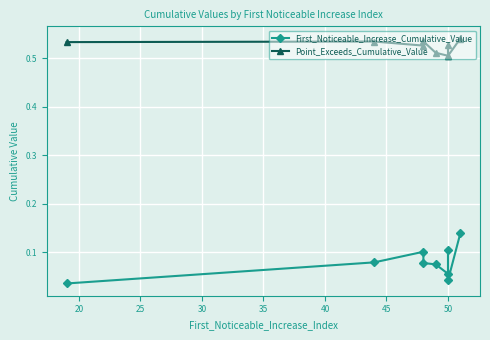

How many interior local valleys does the First_Noticeable_Increase_Cumulative_Value series have?

2